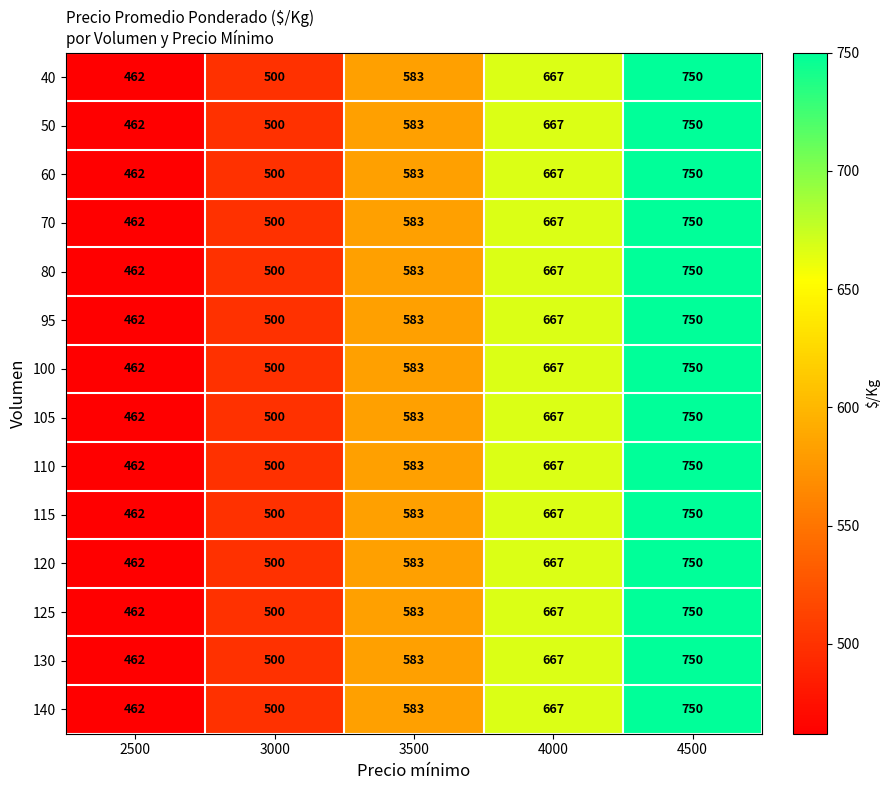

Which category has the highest value across all series?

4500